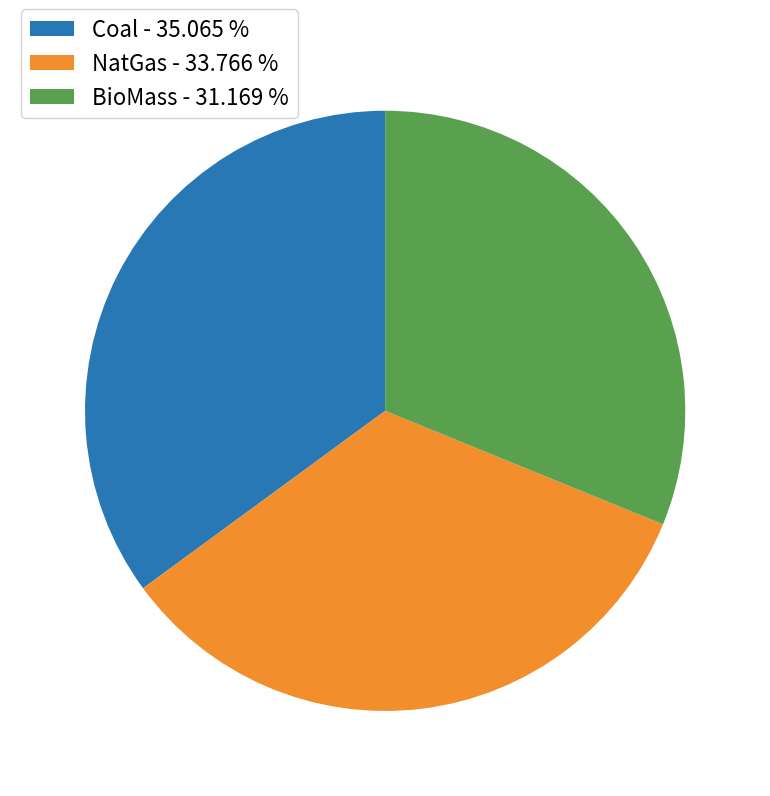

Which has a higher value, Coal - 35.065 % or NatGas - 33.766 %?

Coal - 35.065 %